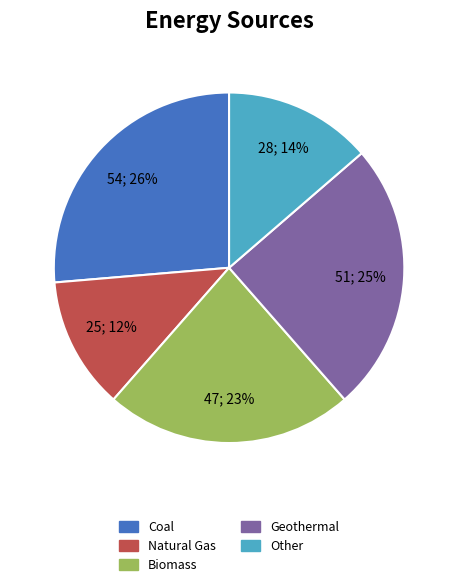

Does any single category account for the majority?

No